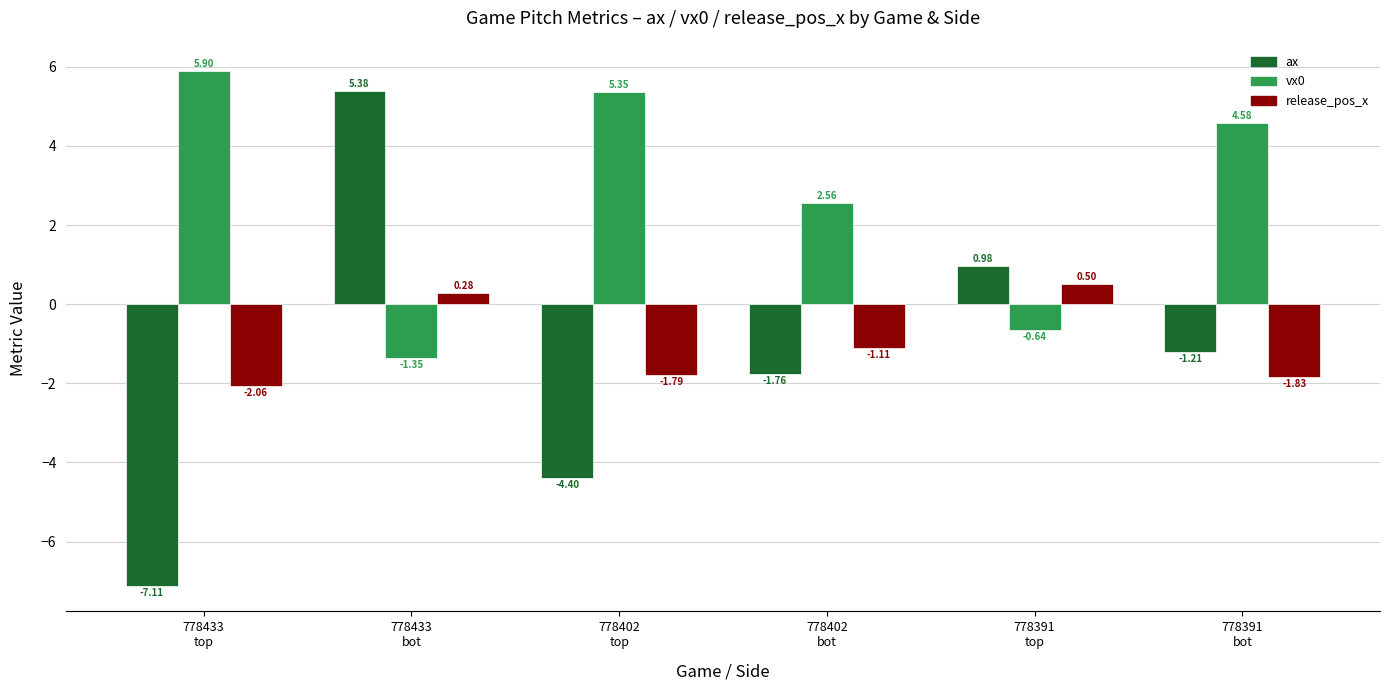

How many series are shown in this chart?

3